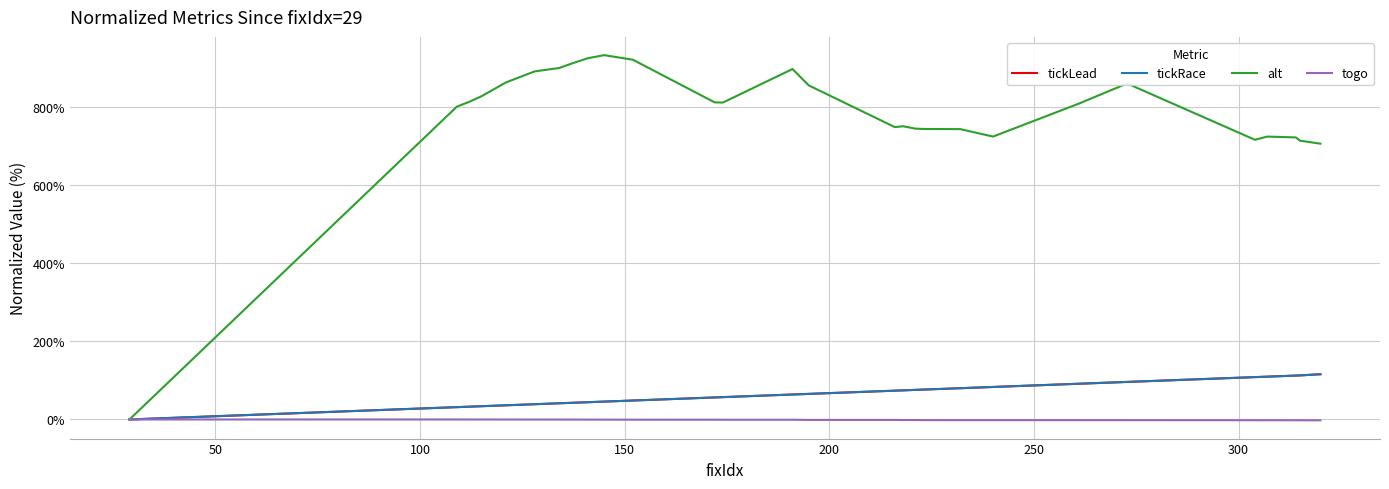

Reading left to right, what are all the values shown in this chart?

tickLead: 0.0	31.5	32.7	33.9	36.3	39.0	41.4	42.6	44.1	45.7	48.5	56.4	57.1	63.8	65.0	65.4	73.7	74.4	75.7	76.4	80.0	83.1	91.4	95.7	96.1	108.3	109.5	112.3	112.7	115.7
tickRace: 0.0	31.5	32.7	33.9	36.3	39.0	41.4	42.6	44.1	45.7	48.5	56.4	57.1	63.8	65.0	65.4	73.7	74.4	75.7	76.4	80.0	83.1	91.4	95.7	96.1	108.3	109.5	112.3	112.7	115.7
alt: 0.0	800.0	812.1	826.4	861.9	890.0	898.7	910.0	923.8	931.6	919.9	810.8	810.4	896.1	864.5	854.1	747.6	749.8	743.7	742.9	742.4	723.4	807.8	855.8	858.0	715.2	723.4	721.2	713.0	705.2
togo: 0.0	-0.0	-0.0	-0.1	-0.1	-0.2	-0.2	-0.2	-0.4	-0.4	-0.5	-0.6	-0.7	-0.7	-1.0	-1.1	-1.1	-1.3	-1.5	-1.6	-1.7	-1.7	-1.7	-1.7	-1.8	-1.9	-1.9	-2.0	-2.1	-2.2